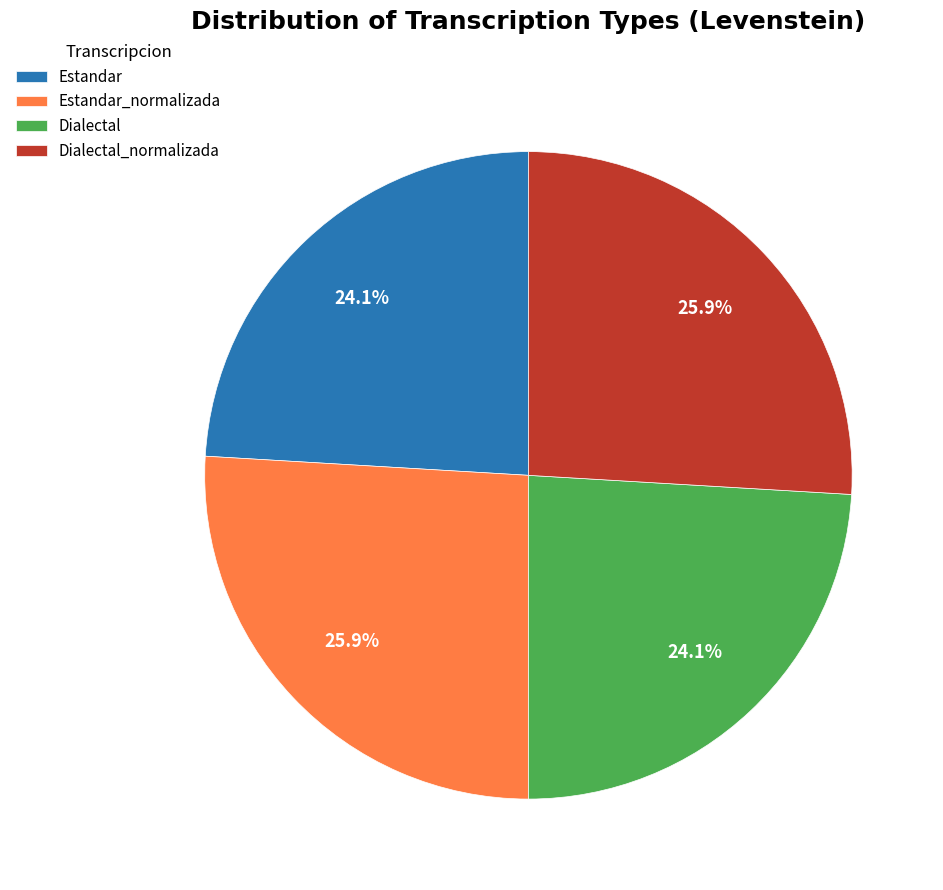

Is Dialectal the majority of the pie?

No